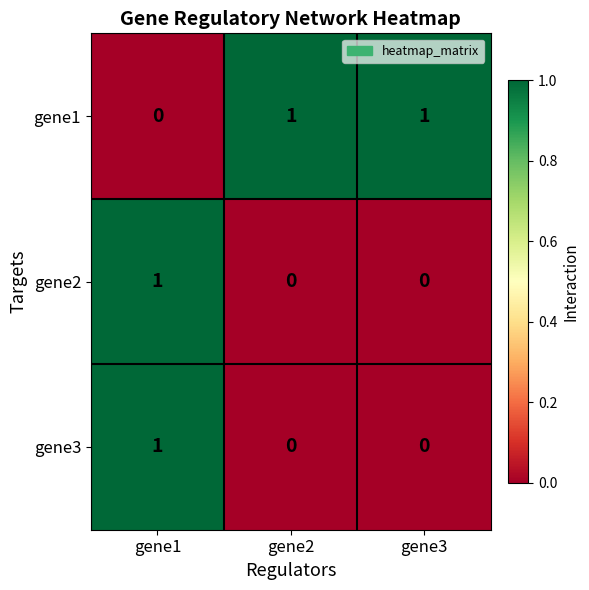

At which category is the sum across all series the highest?

gene1